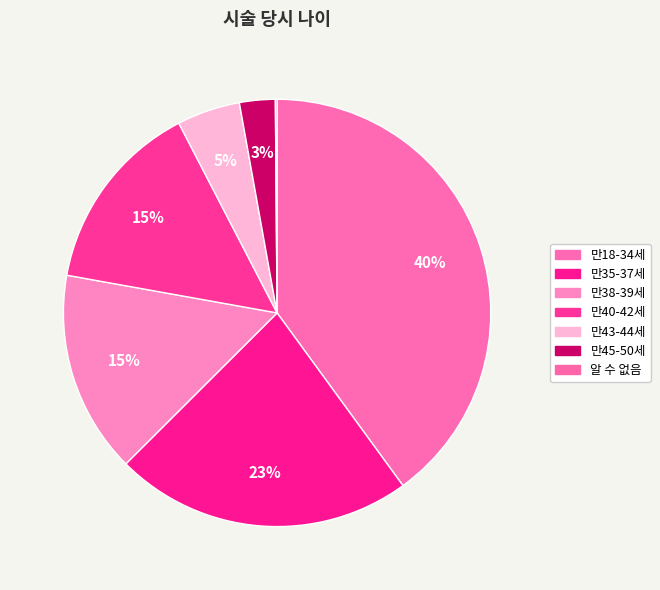

Does 만45-50세 represent more than half of the total?

No